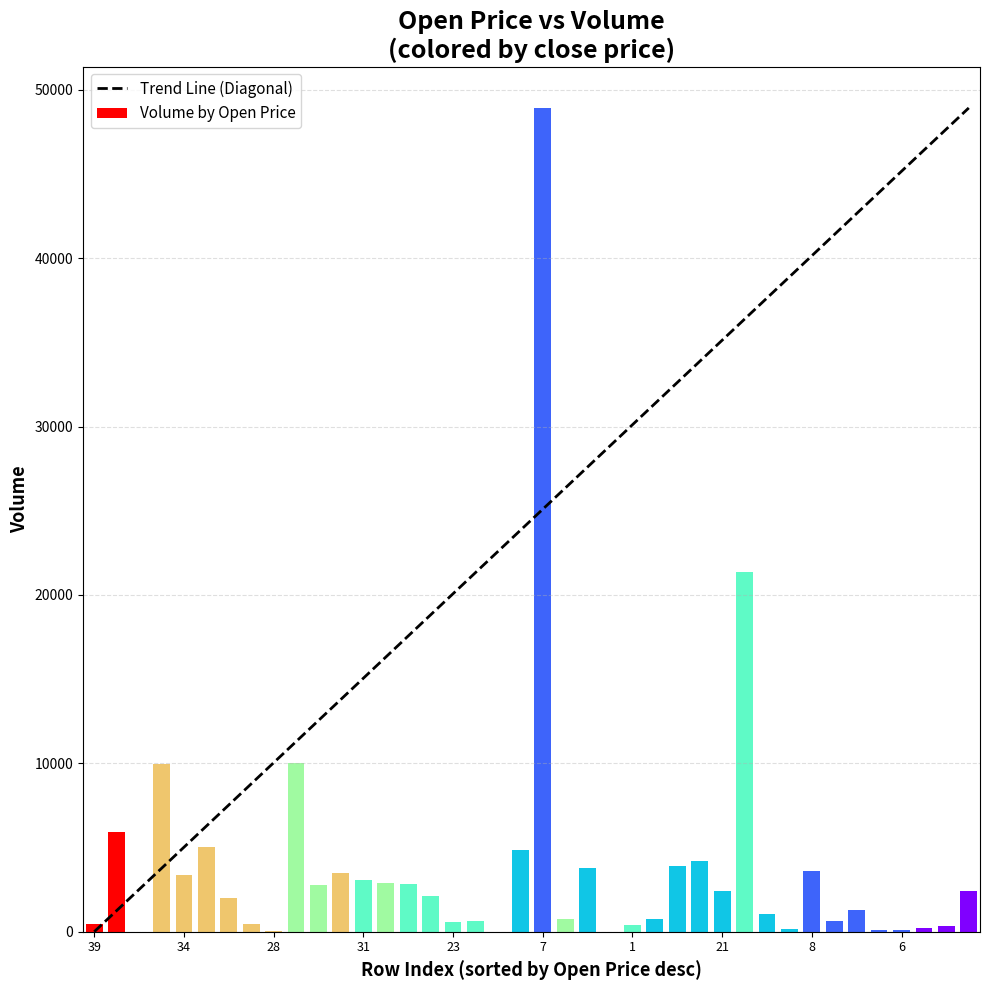

What is the sum of all values?

157026.5